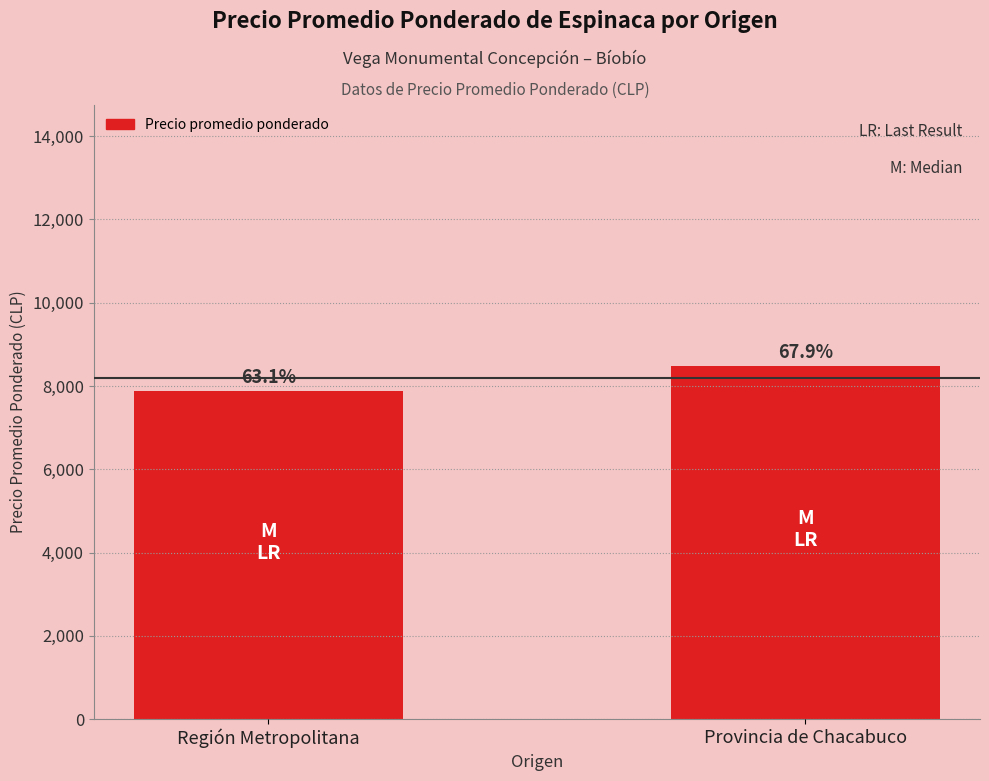

Are the bars horizontal?

No